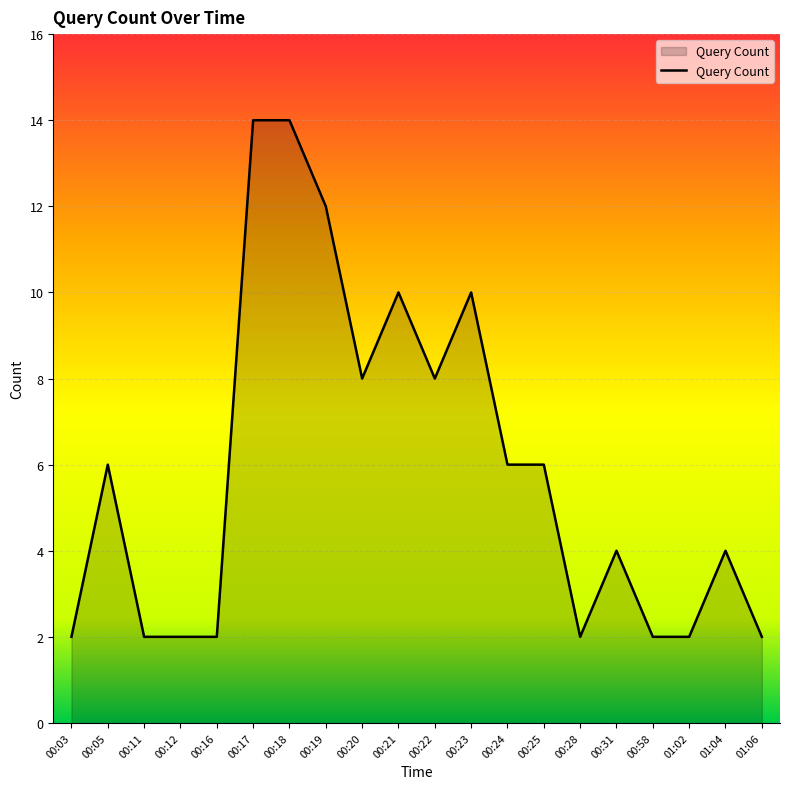

What position from the left is 00:22?

11